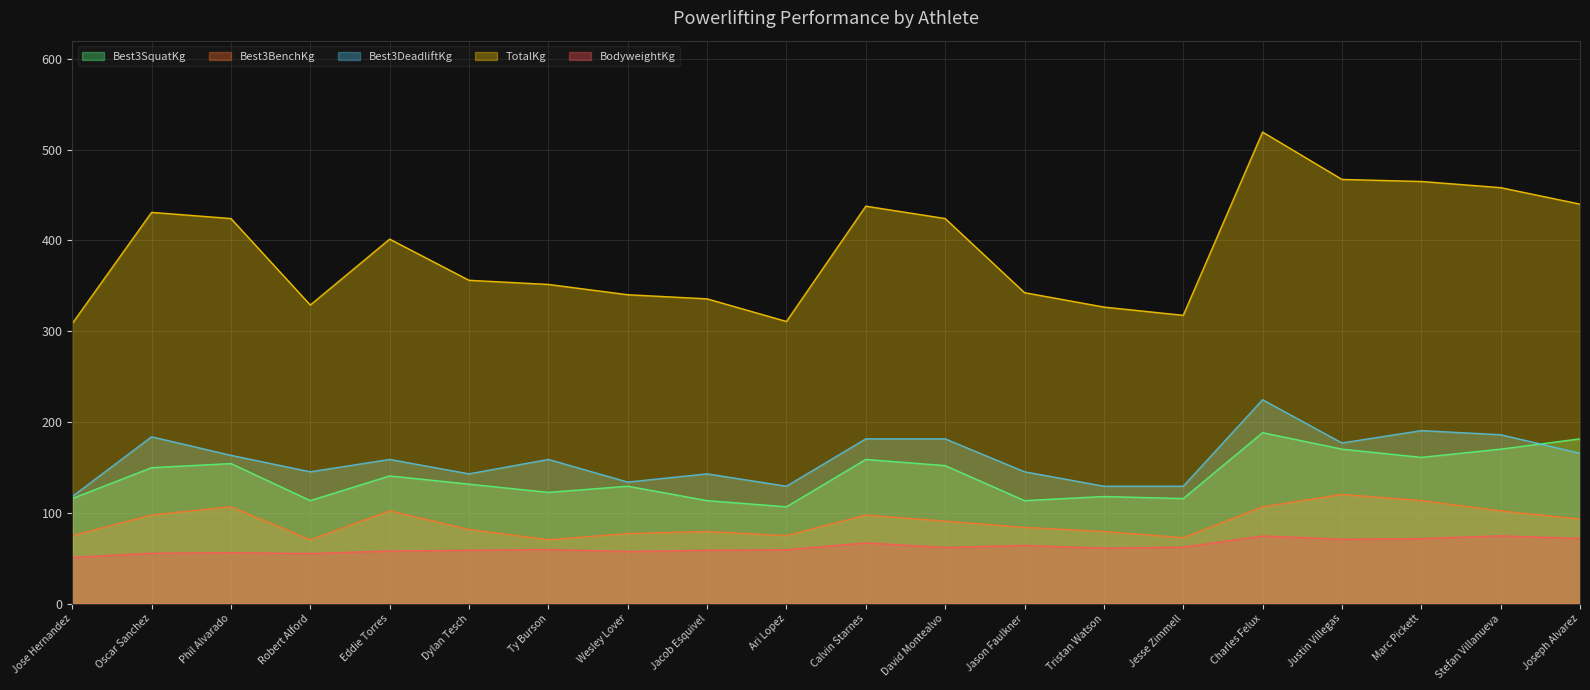

Reading left to right, extract all data points from this chart.

Best3SquatKg: 115.7	149.7	154.2	113.4	140.6	131.5	122.5	129.3	113.4	106.6	158.8	151.9	113.4	117.9	115.7	188.2	170.1	161.0	170.1	181.4
Best3BenchKg: 74.8	97.5	106.6	70.3	102.1	81.7	70.3	77.1	79.4	74.8	97.5	90.7	83.9	79.4	72.6	106.6	120.2	113.4	102.1	93.0
Best3DeadliftKg: 117.9	183.7	163.3	145.2	158.8	142.9	158.8	133.8	142.9	129.3	181.4	181.4	145.2	129.3	129.3	224.5	176.9	190.5	186.0	165.6
TotalKg: 308.4	430.9	424.1	328.9	401.4	356.1	351.5	340.2	335.7	310.7	437.7	424.1	342.5	326.6	317.5	519.4	467.2	464.9	458.1	440.0
BodyweightKg: 50.8	55.4	56.0	55.1	57.9	58.7	59.5	57.3	58.7	59.3	66.8	61.8	64.0	61.0	62.1	74.5	70.8	71.6	74.6	71.8